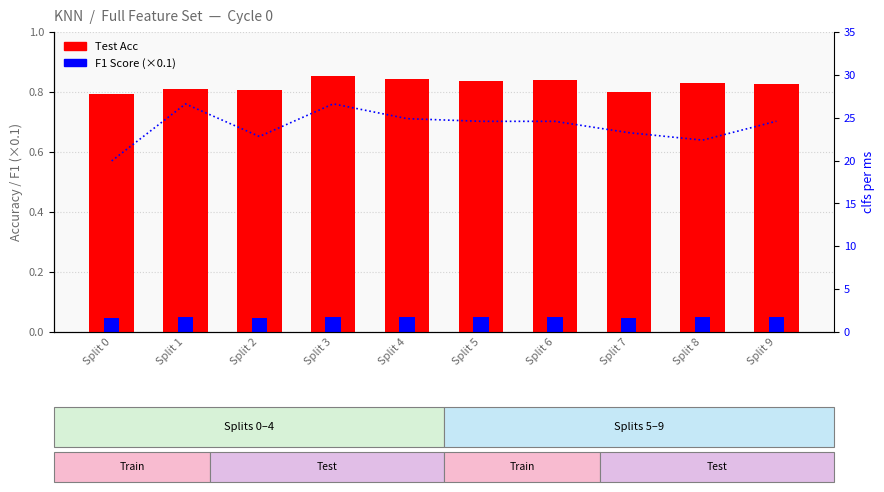

The value of F1 Score (×0.1) at Split 5 is 0.0. True or false?

False